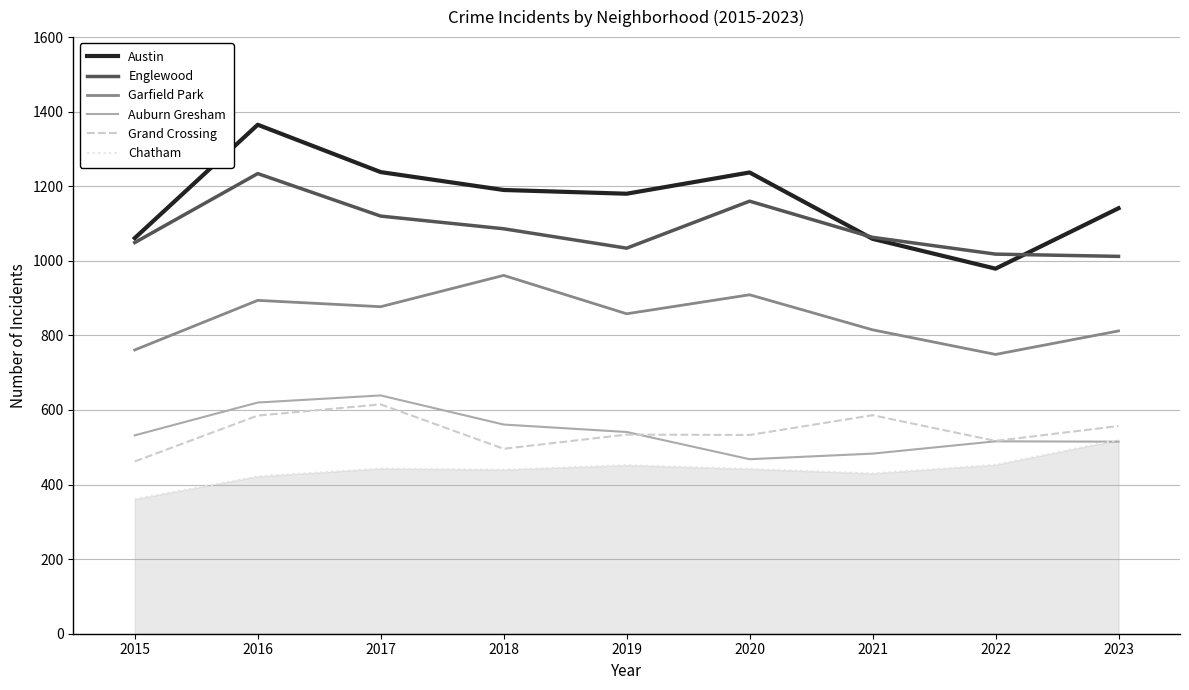

Is it true that Grand Crossing equals 496 at 2018?

True